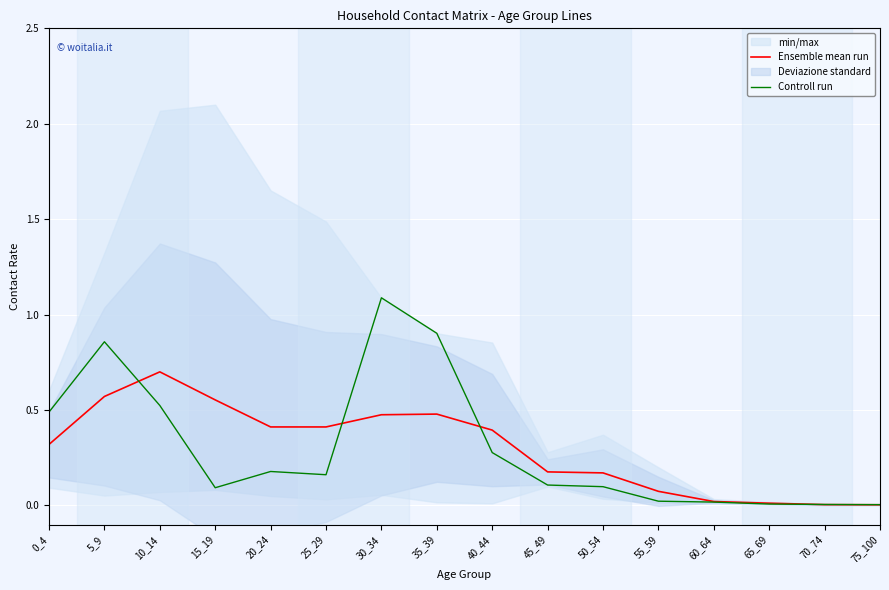

What is the sum of the Controll run values at 70_74 and 30_34?

1.1